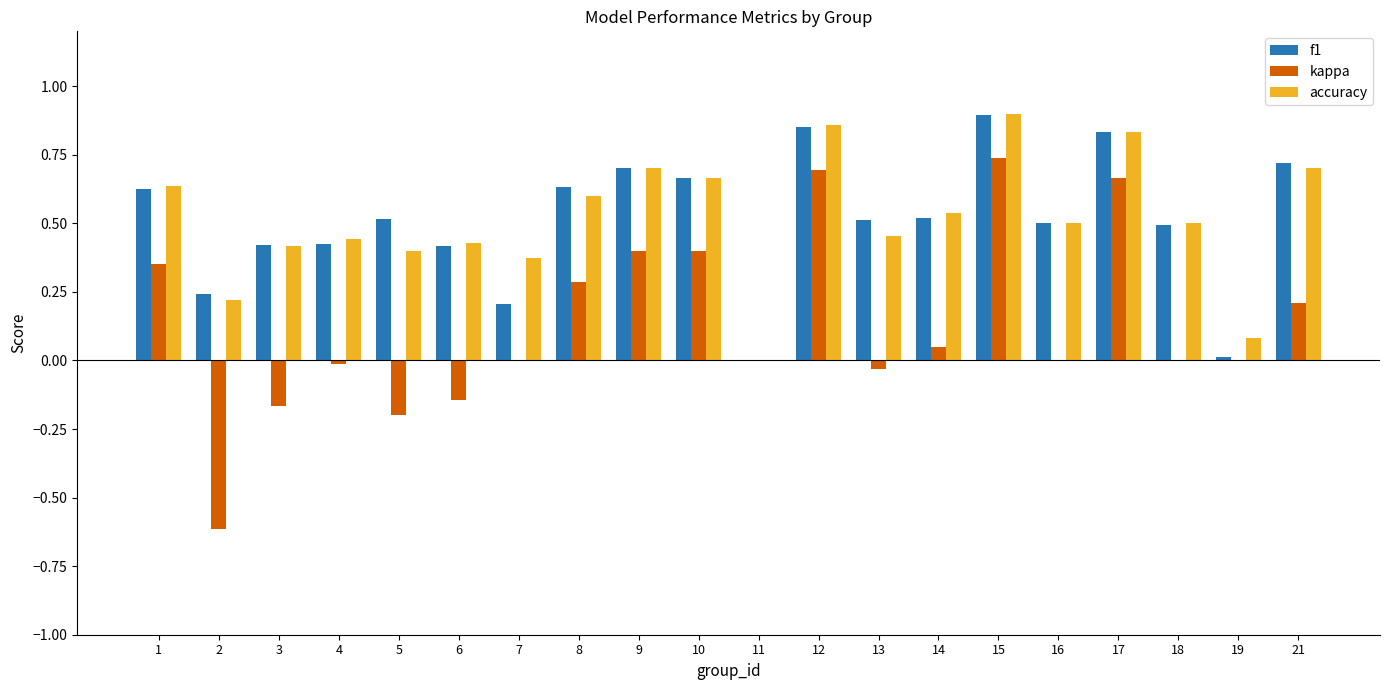

What is the sum of all f1 values?

10.2